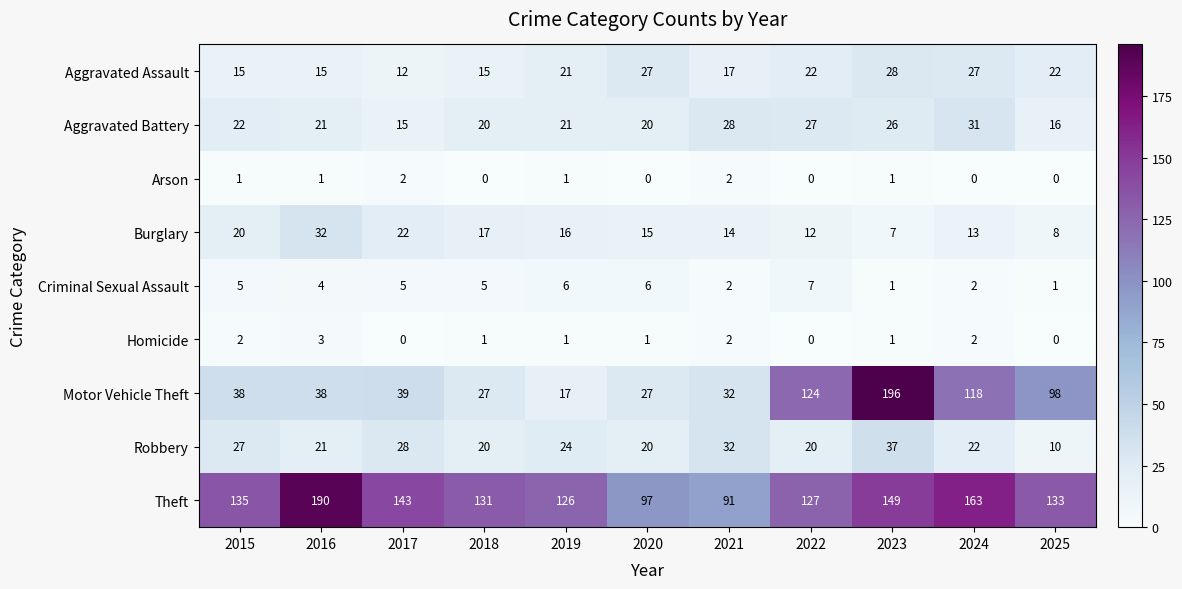

What is the total value across all series at 2024?

378